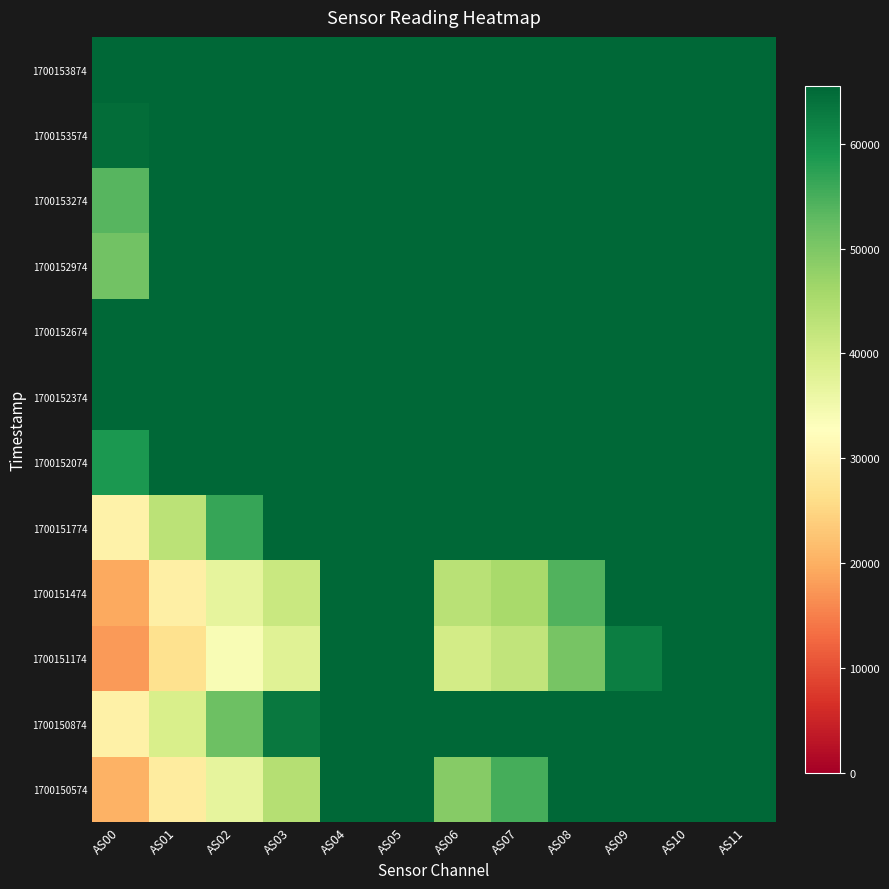

At how many categories does at least one series exceed 18557?

12